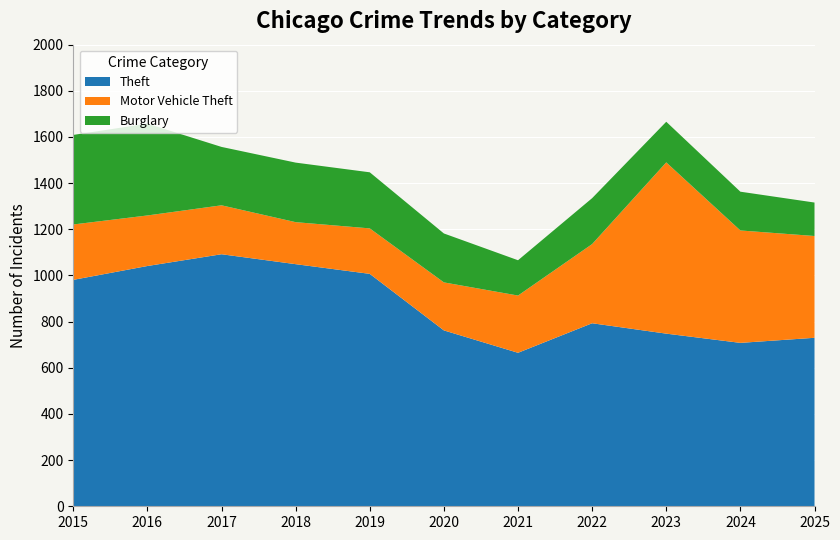

Reading left to right, transcribe all the data shown in this chart.

Theft: 2015=981	2016=1041	2017=1092	2018=1049	2019=1007	2020=762	2021=665	2022=793	2023=748	2024=708	2025=730
Motor Vehicle Theft: 2015=240	2016=219	2017=212	2018=182	2019=197	2020=208	2021=248	2022=343	2023=742	2024=487	2025=441
Burglary: 2015=388	2016=398	2017=253	2018=258	2019=243	2020=212	2021=153	2022=199	2023=176	2024=168	2025=145